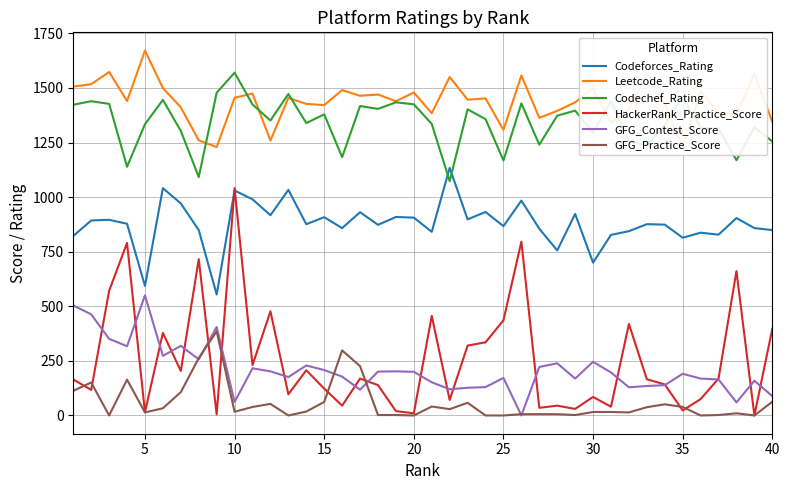

True or false: GFG_Contest_Score and Leetcode_Rating cross at least once.

False